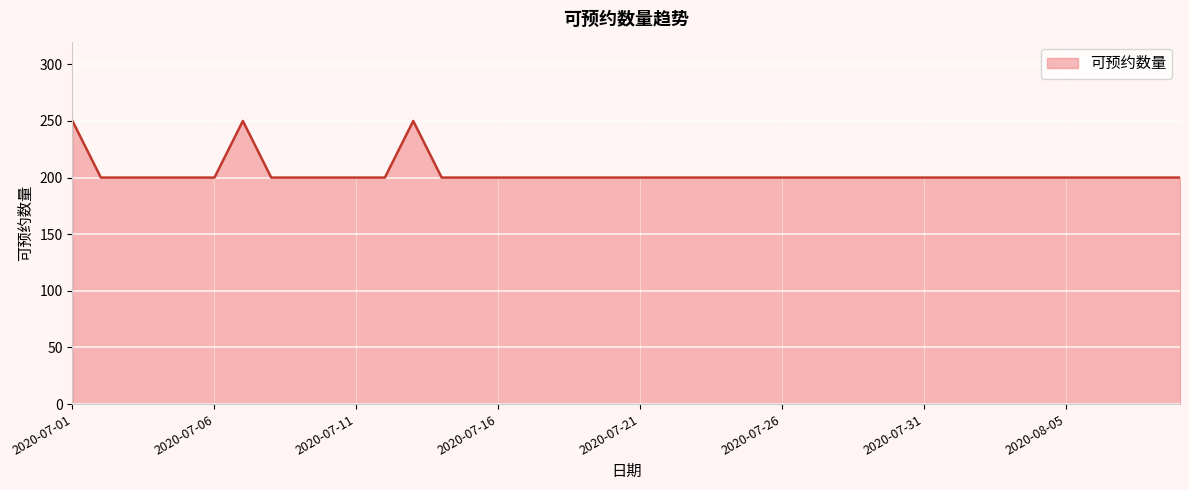

What is the difference between the maximum and minimum values?

50